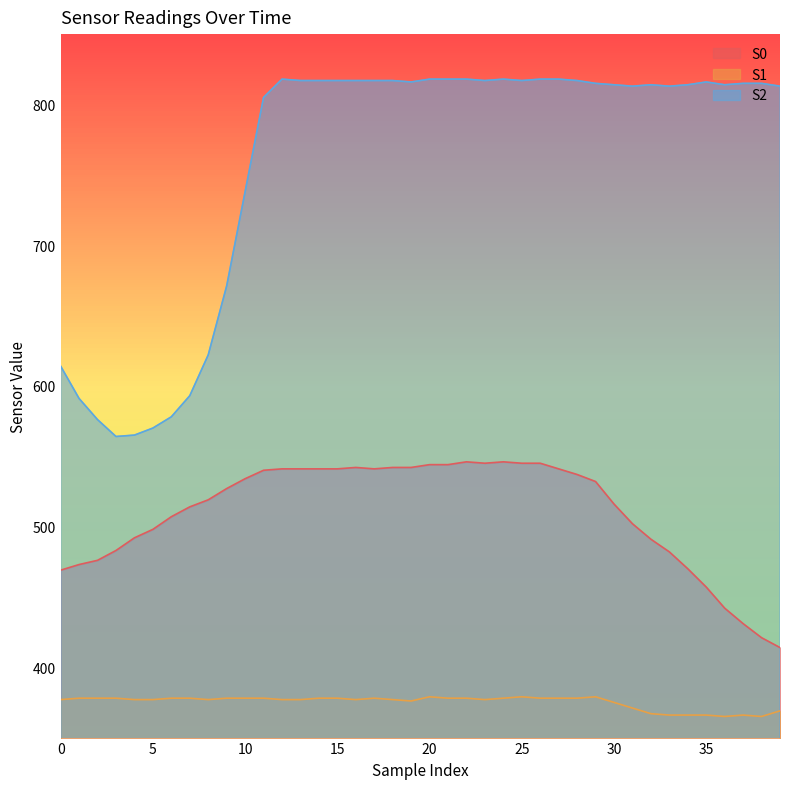

Where is the first local maximum for S2?

12